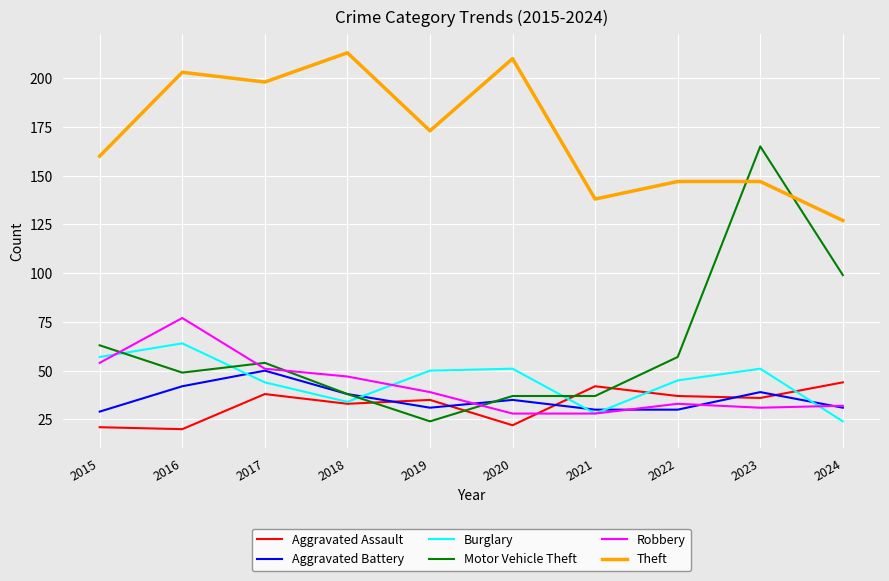

True or false: Robbery and Theft intersect in this chart.

False